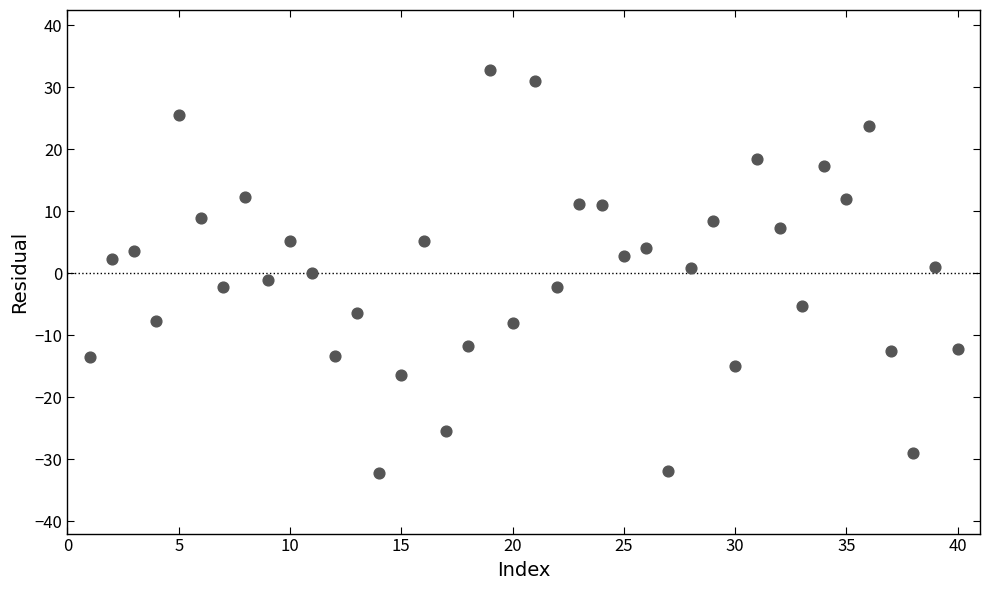

What is the range of X values (max minus min)?

39.0